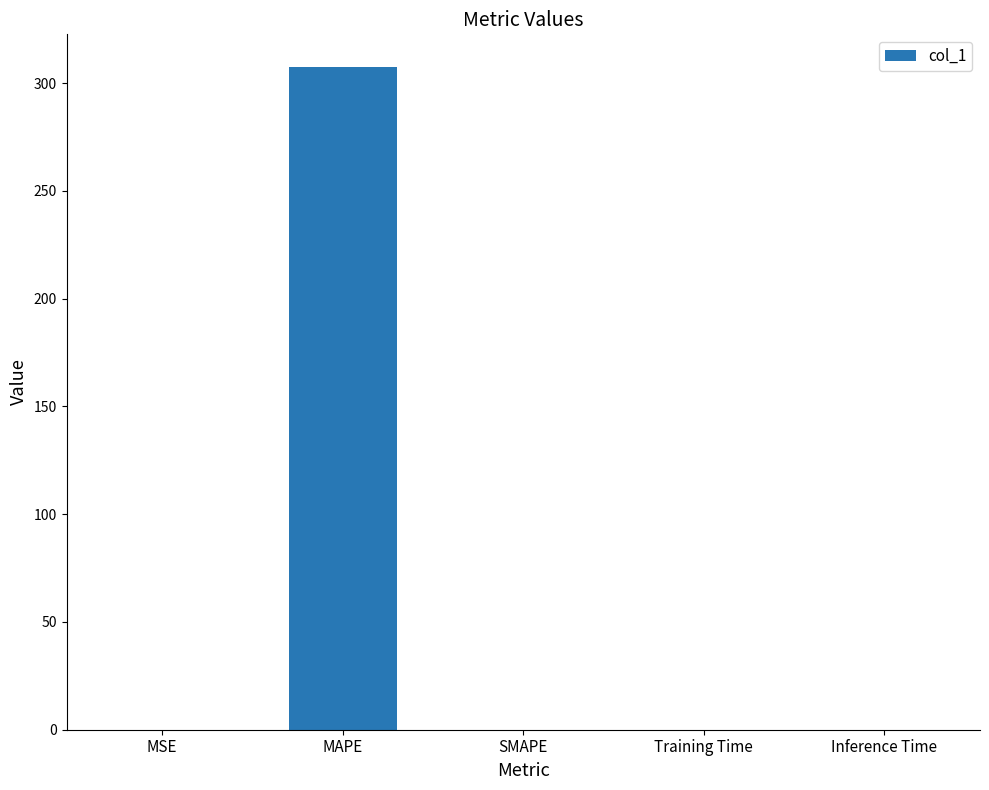

True or false: the data shows 0.0 at MSE.

True